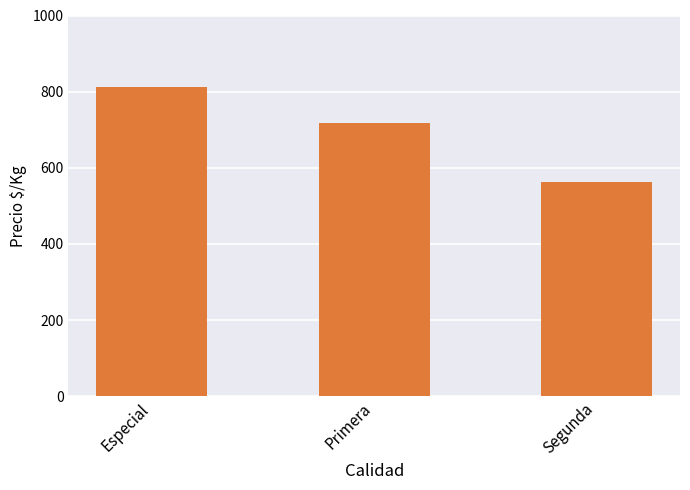

What is the label of the 1st bar from the right?

Segunda